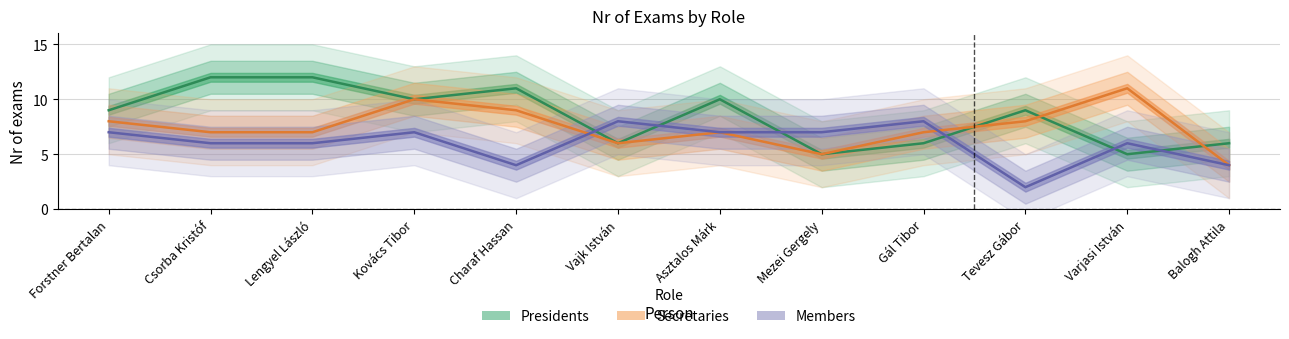

What is the label of the 3rd point from the left?

Lengyel László